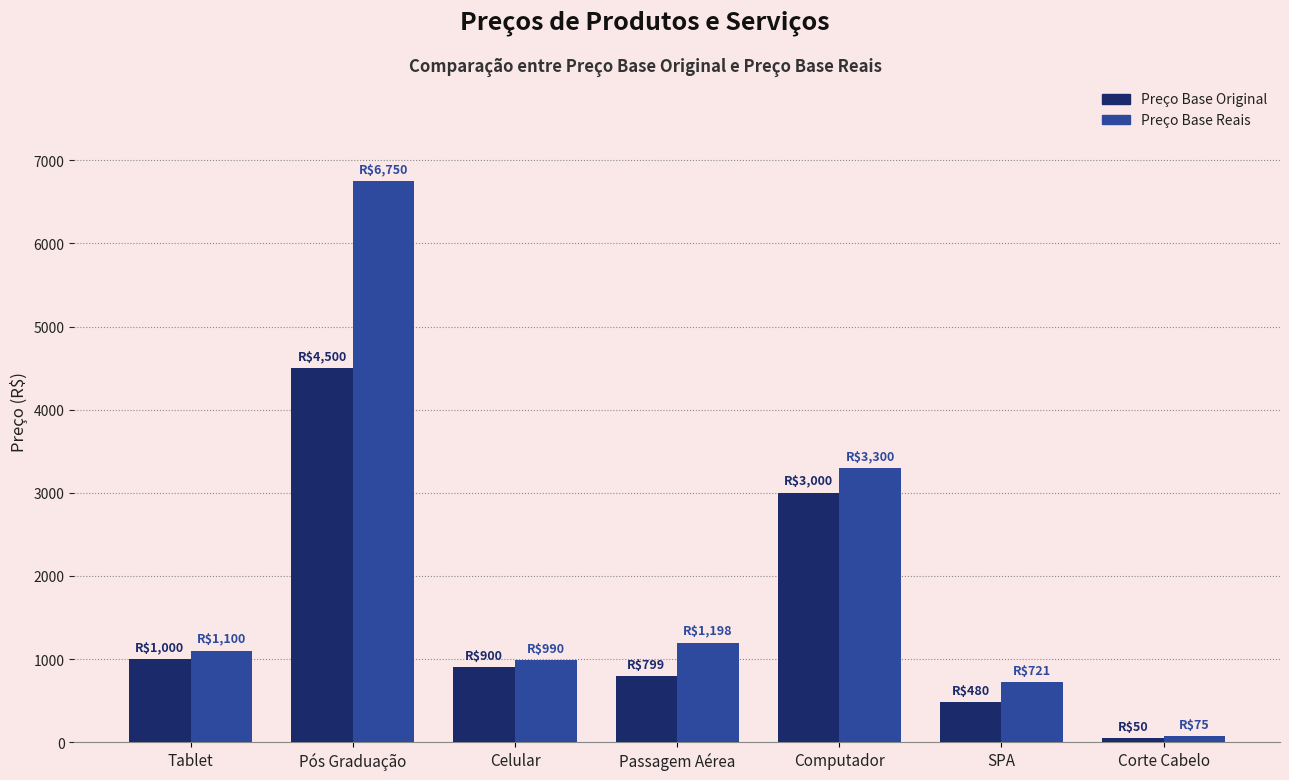

What is the average value of the Preço Base Reais series?

2019.2